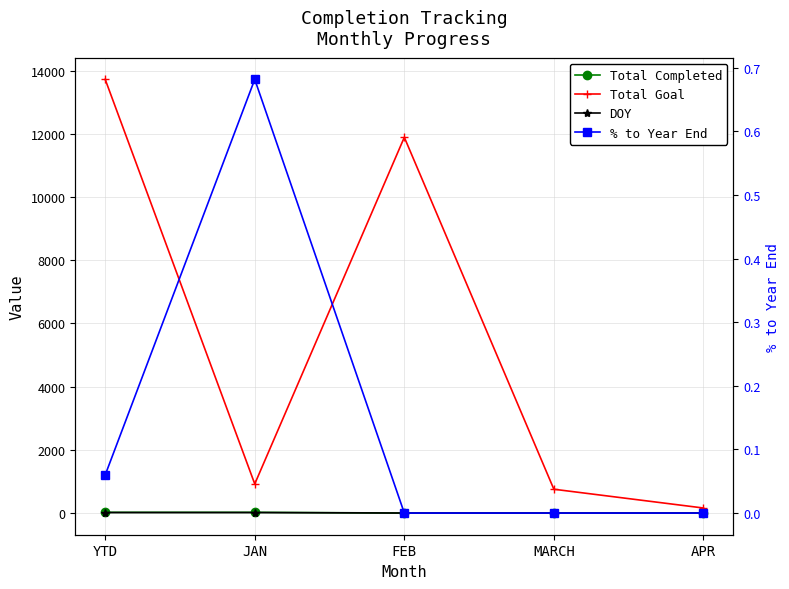

Which category has the lowest value across all series?

FEB